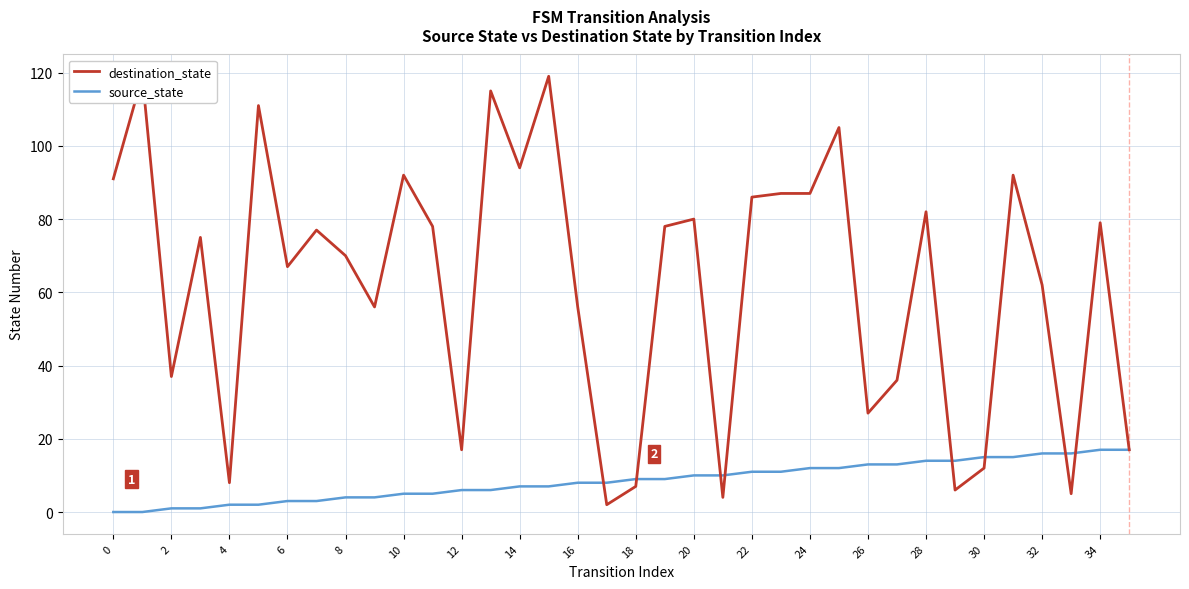

At 19, list the series in order from smallest to largest.

source_state, destination_state